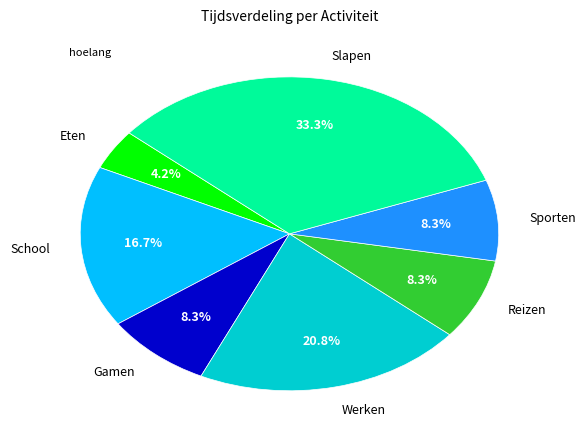

Is there any slice that represents more than half of the pie?

No